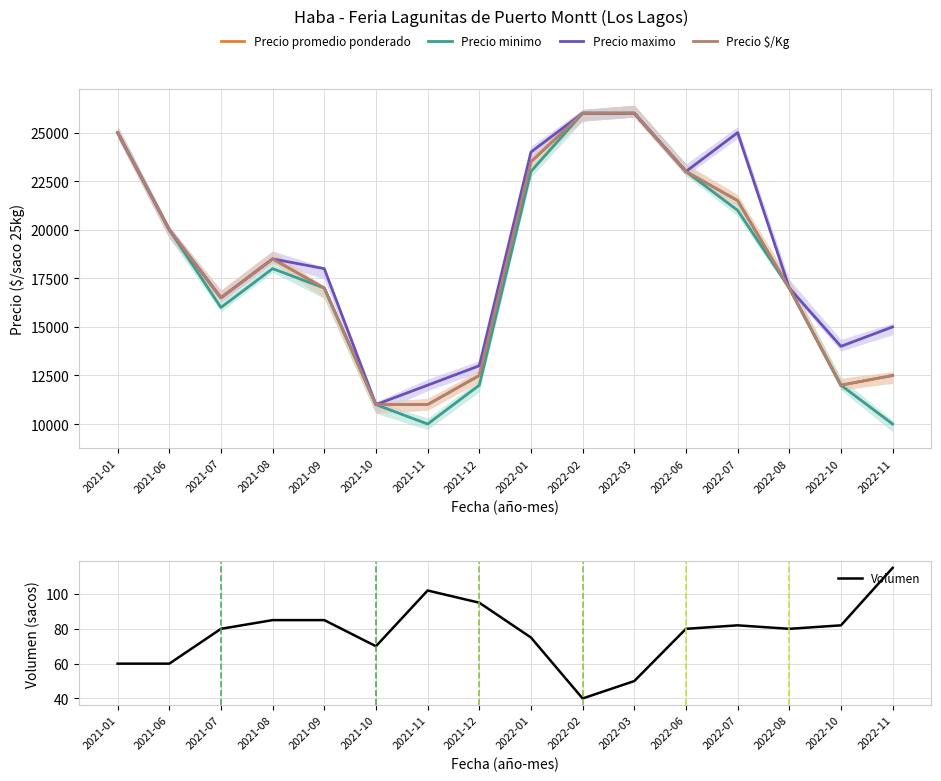

How many series are shown in this chart?

5